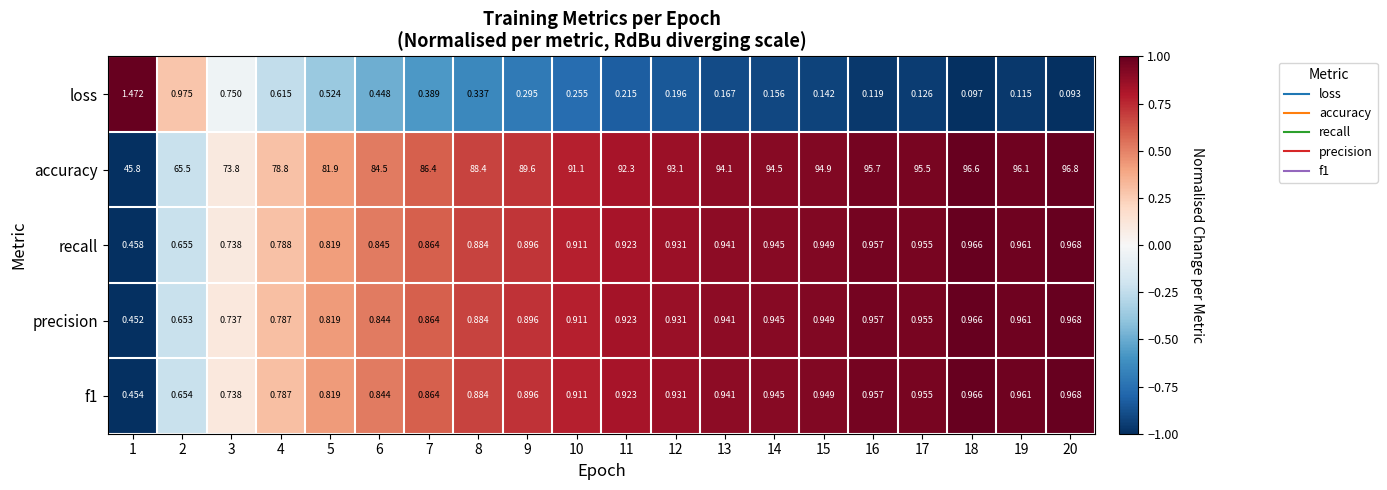

Between 17 and 18, which series saw the biggest shift?

accuracy